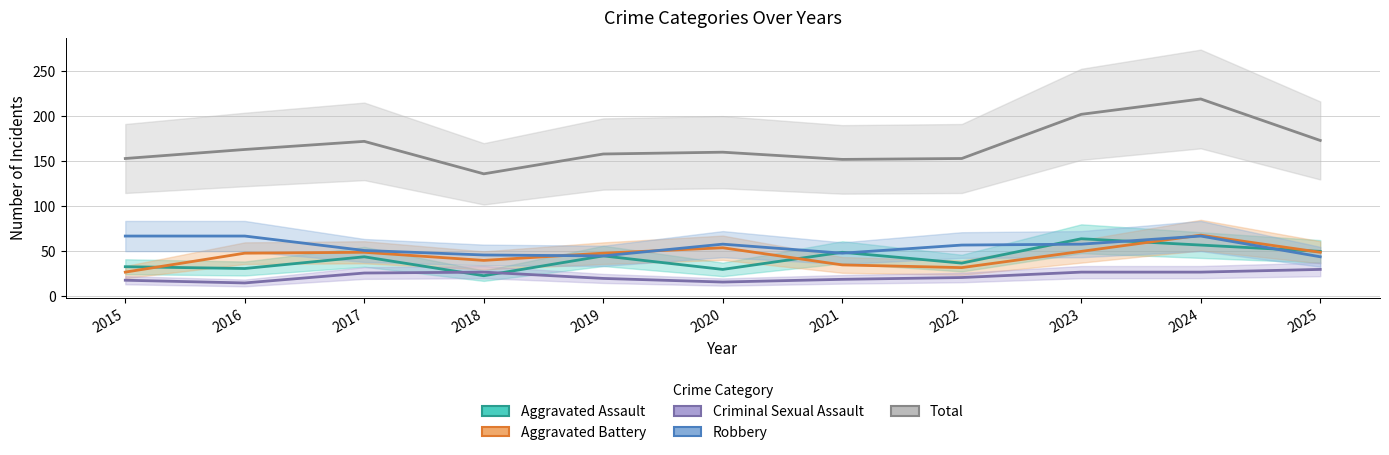

Between 2025 and 2018, which is larger?

2025